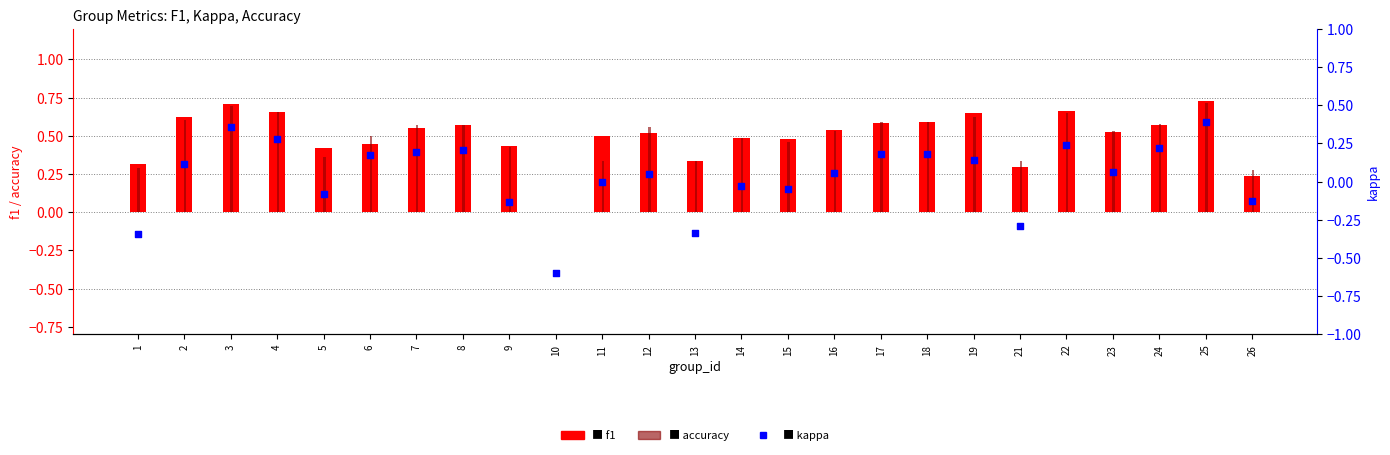

Which series has the largest total across all categories?

f1